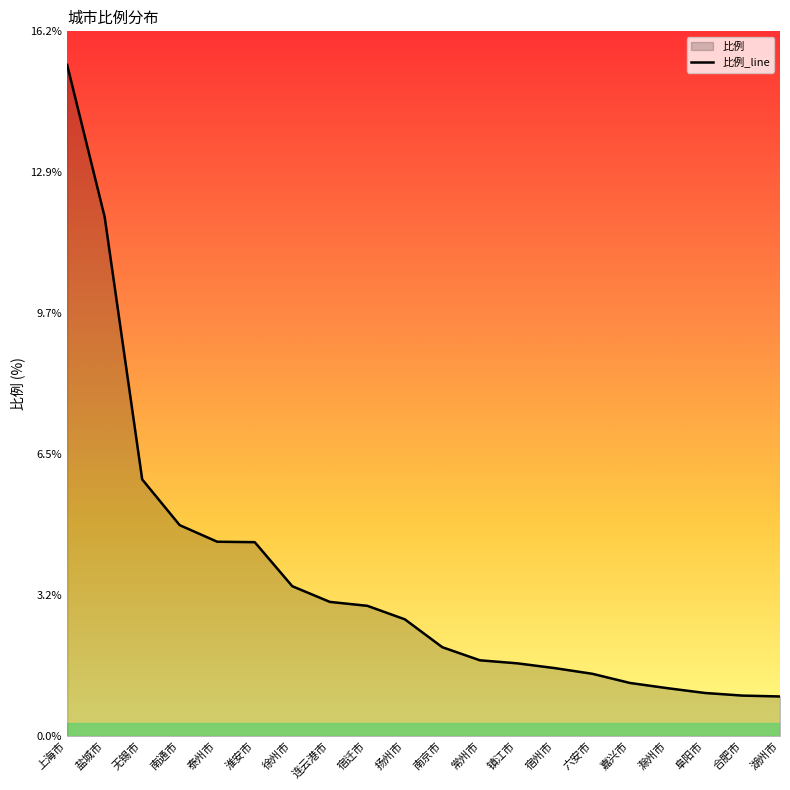

What is the difference between the maximum and minimum values?

14.5